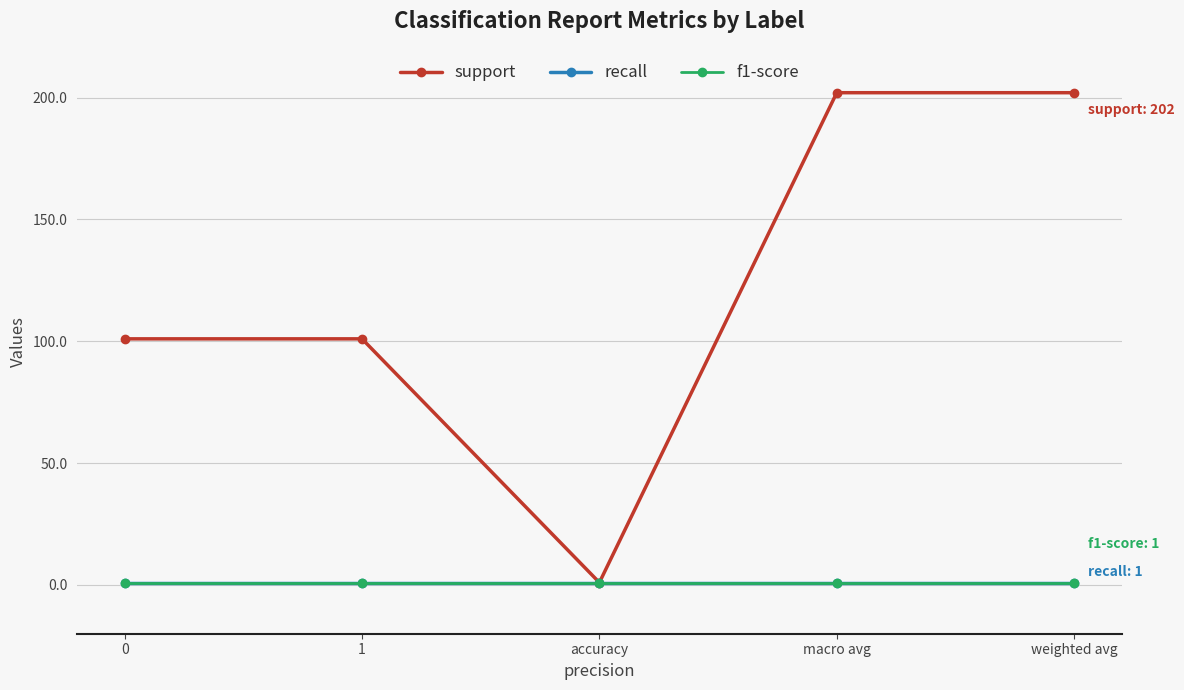

Is this an area chart (filled region under the line)?

No